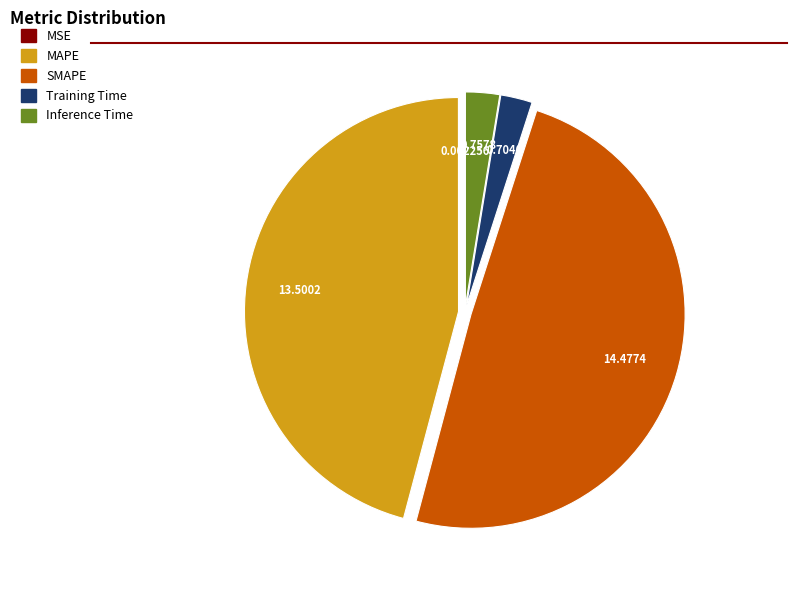

Between Training Time and SMAPE, which is larger?

SMAPE